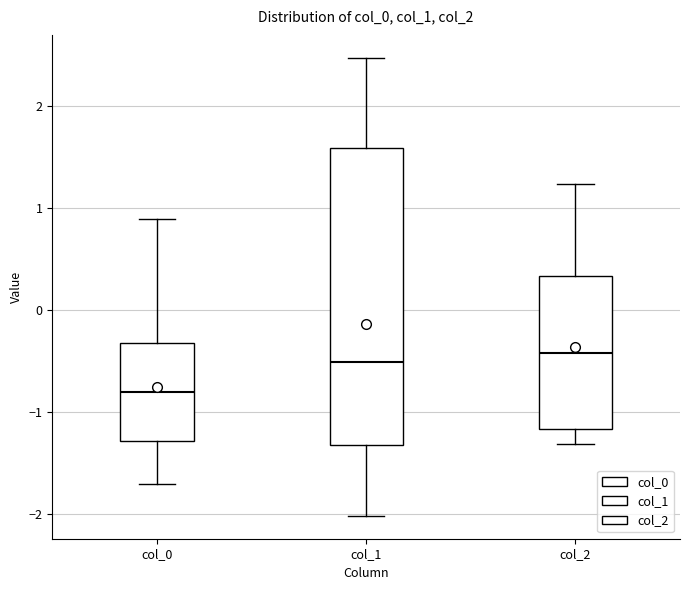

Comparing the boxes themselves (not the whiskers), which one is the tallest?

col_1